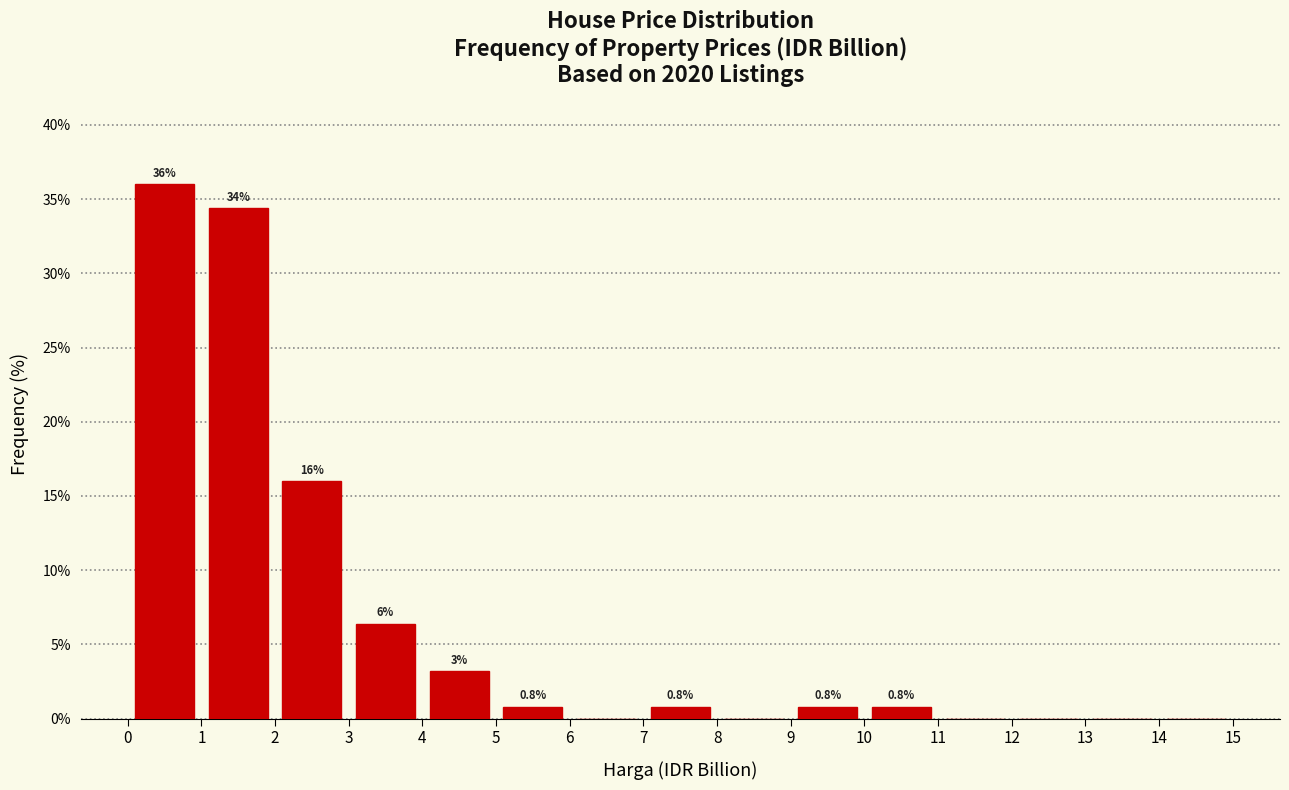

Over which range of the x-axis is the bar tallest?

0 to 1